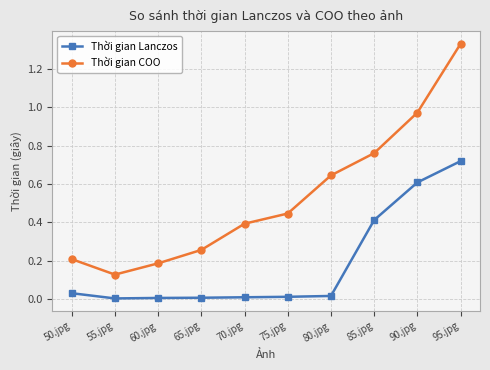

At which category is the sum across all series the highest?

95.jpg